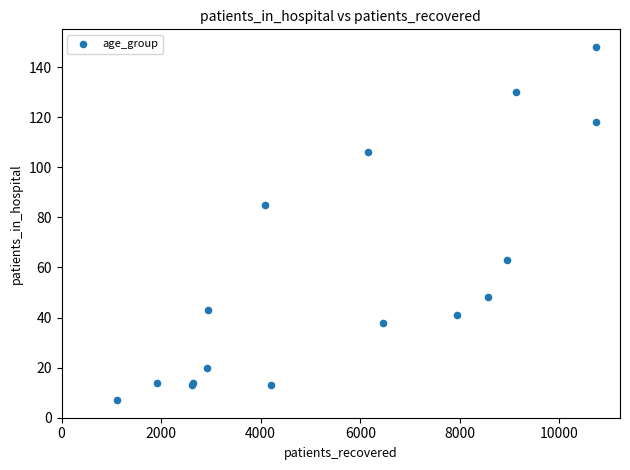

What Y value in the scatter plot is closest to 77?

85